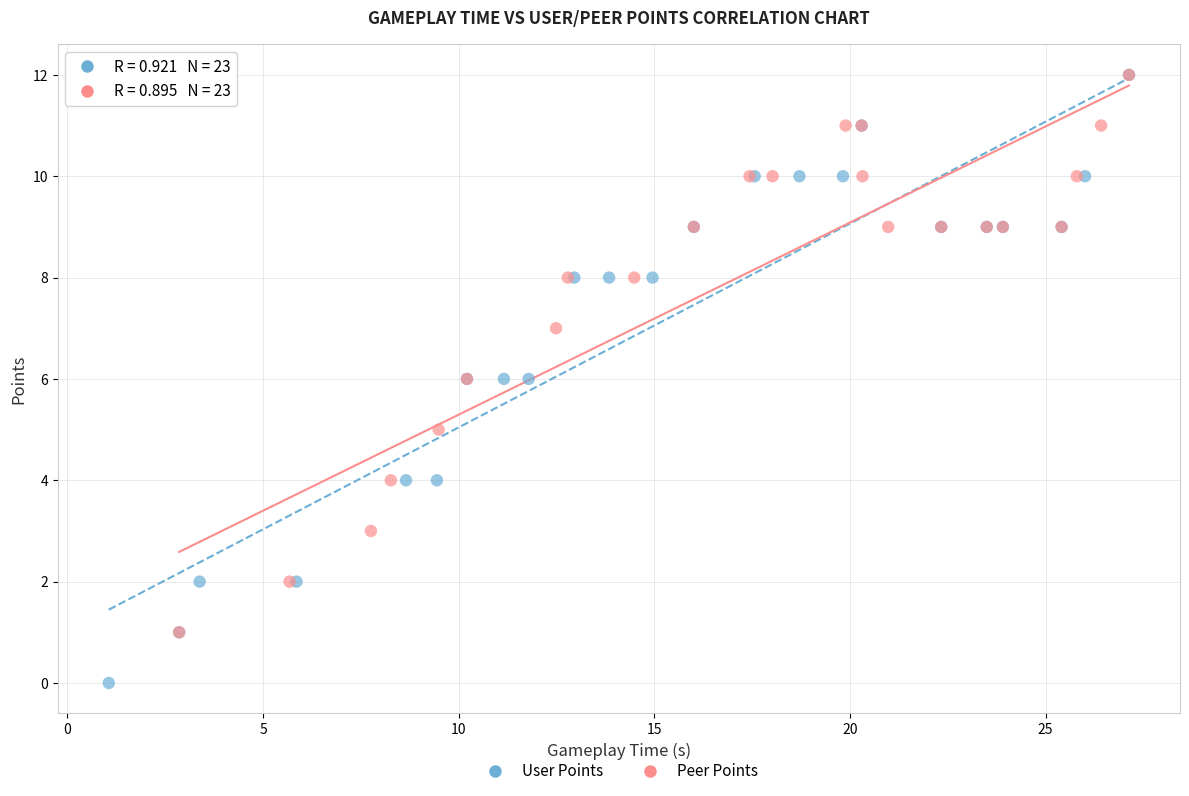

Which series reaches the minimum Y coordinate?

User Points